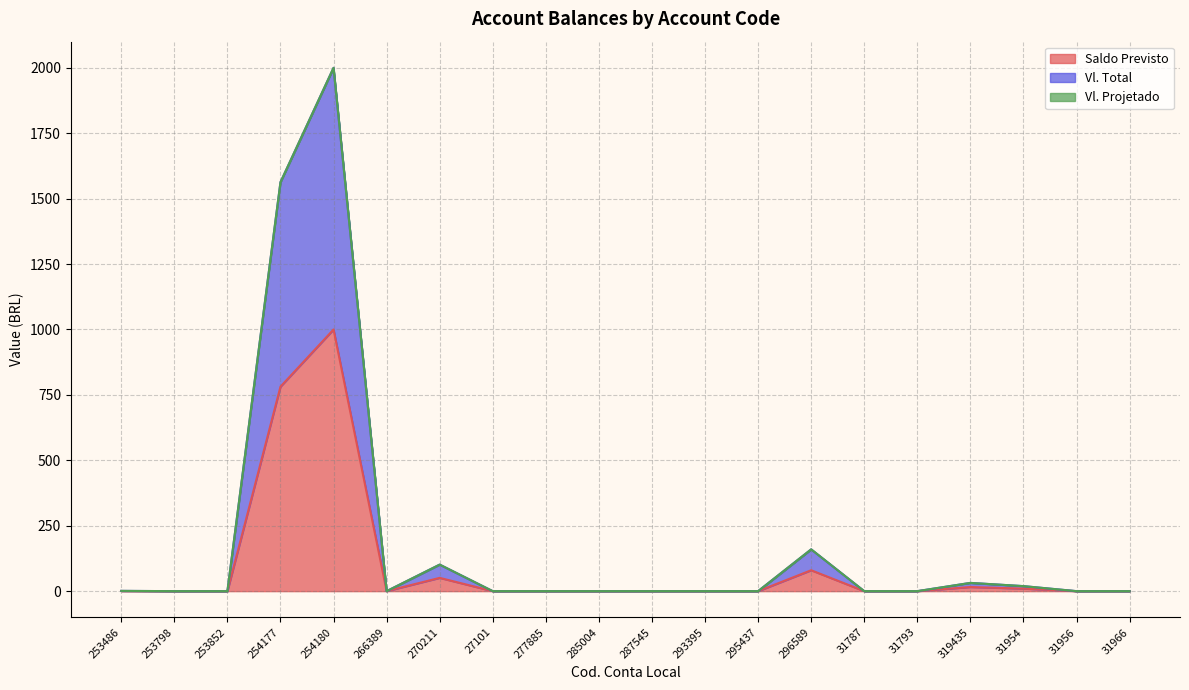

At which category does Vl. Total reach its first local valley?

266389